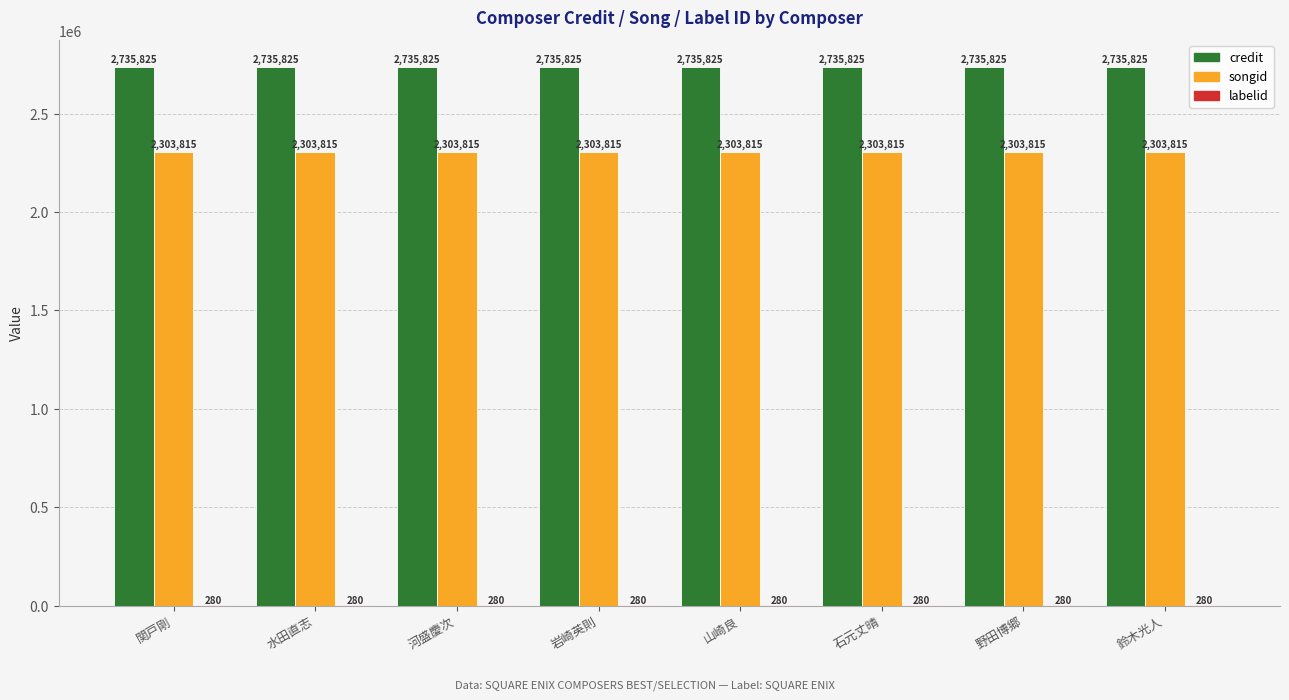

Read the songid value at 岩崎英則.

2303815